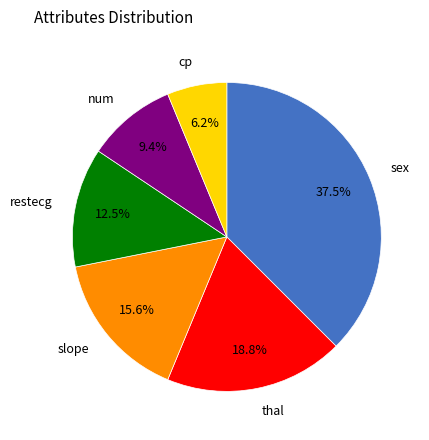

Does any single category account for the majority?

No